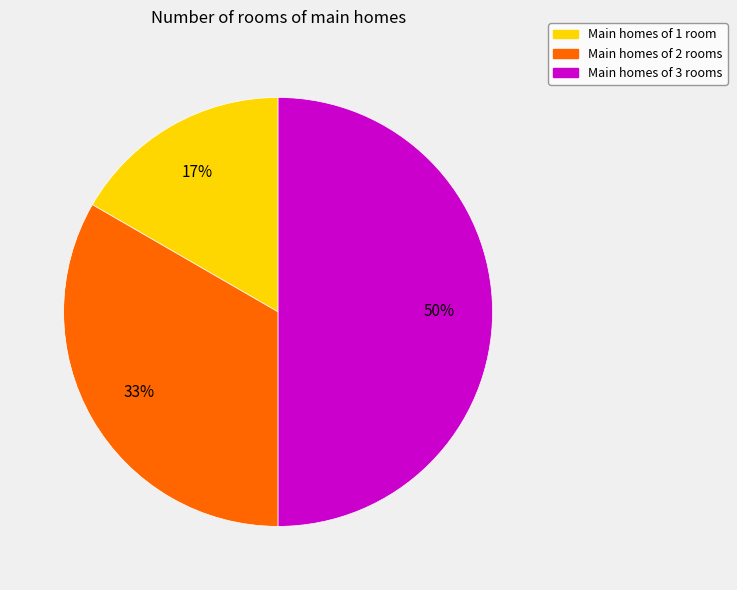

To the nearest percent, what is the average slice percentage?

33%